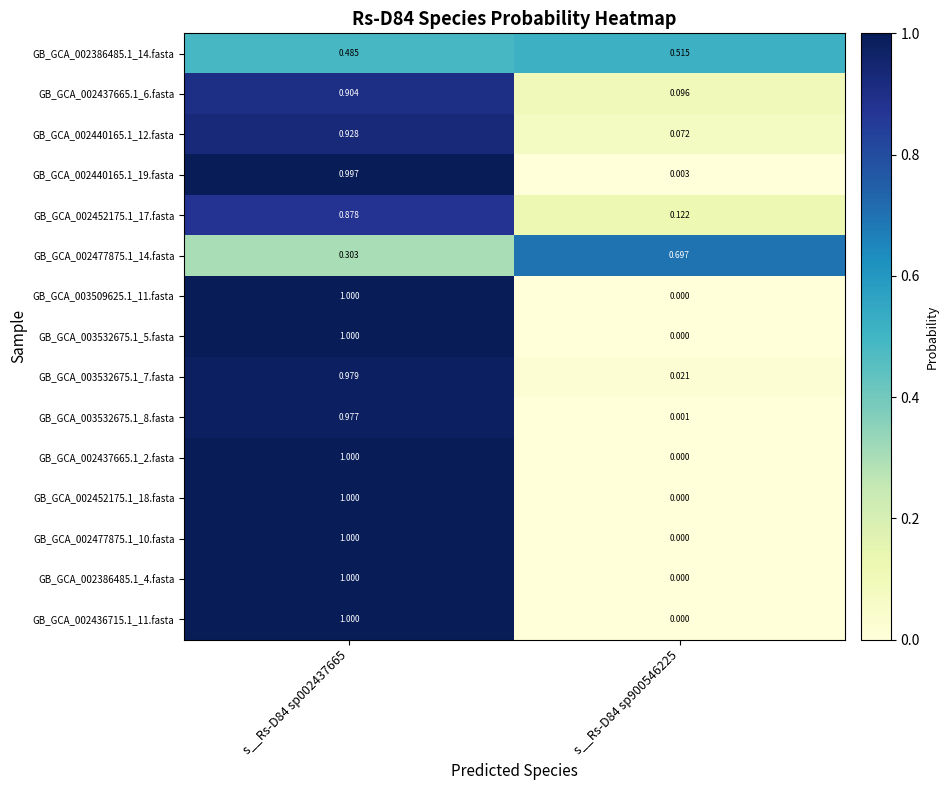

List the series in order of their peak value, highest first.

GB_GCA_002437665.1_2.fasta, GB_GCA_002452175.1_18.fasta, GB_GCA_002477875.1_10.fasta, GB_GCA_002386485.1_4.fasta, GB_GCA_002436715.1_11.fasta, GB_GCA_003509625.1_11.fasta, GB_GCA_003532675.1_5.fasta, GB_GCA_002440165.1_19.fasta, GB_GCA_003532675.1_7.fasta, GB_GCA_003532675.1_8.fasta, GB_GCA_002440165.1_12.fasta, GB_GCA_002437665.1_6.fasta, GB_GCA_002452175.1_17.fasta, GB_GCA_002477875.1_14.fasta, GB_GCA_002386485.1_14.fasta